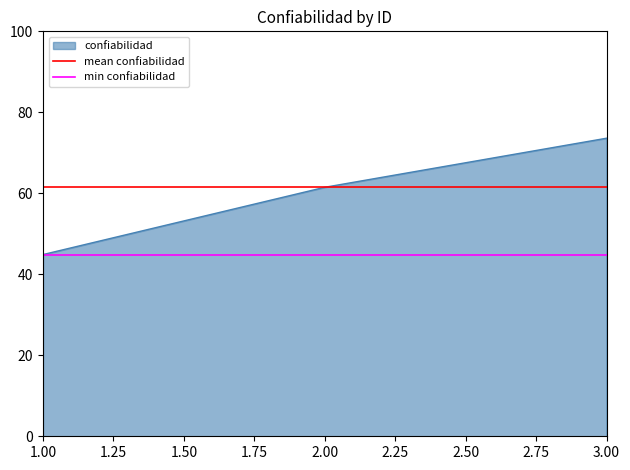

At how many categories does at least one series exceed 53?

2